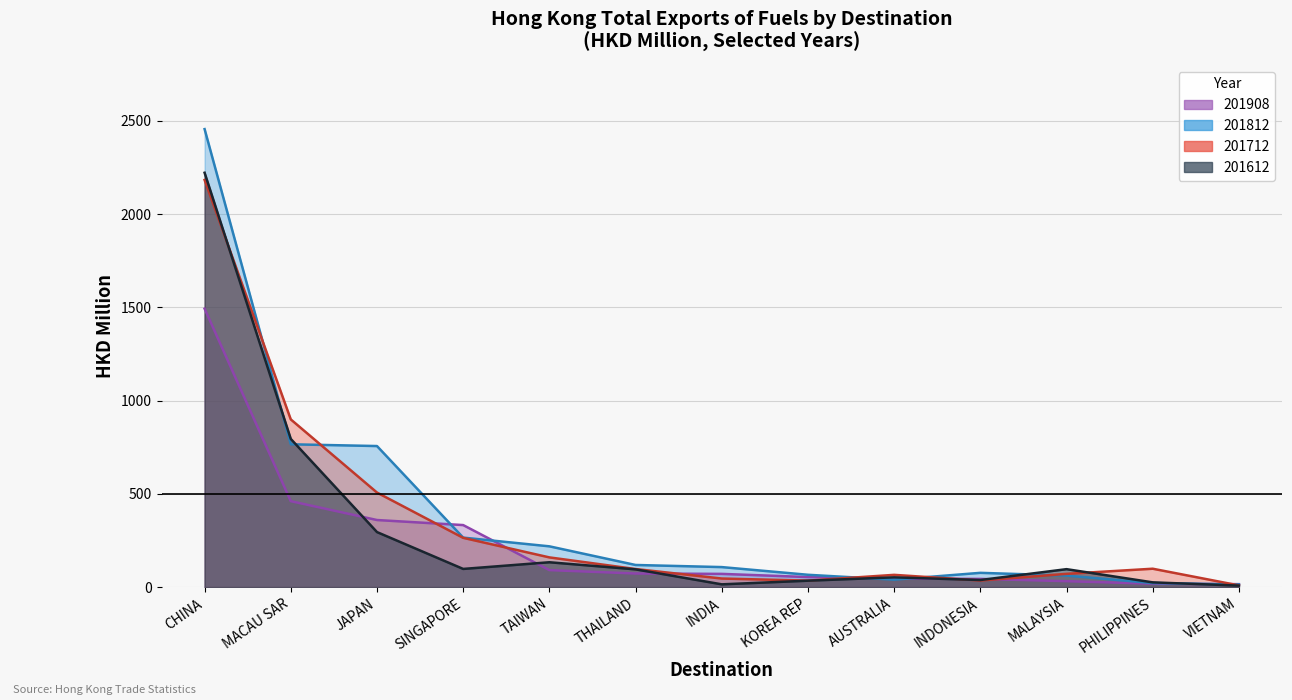

What is the difference between the 201612 values at AUSTRALIA and VIETNAM?

44.3